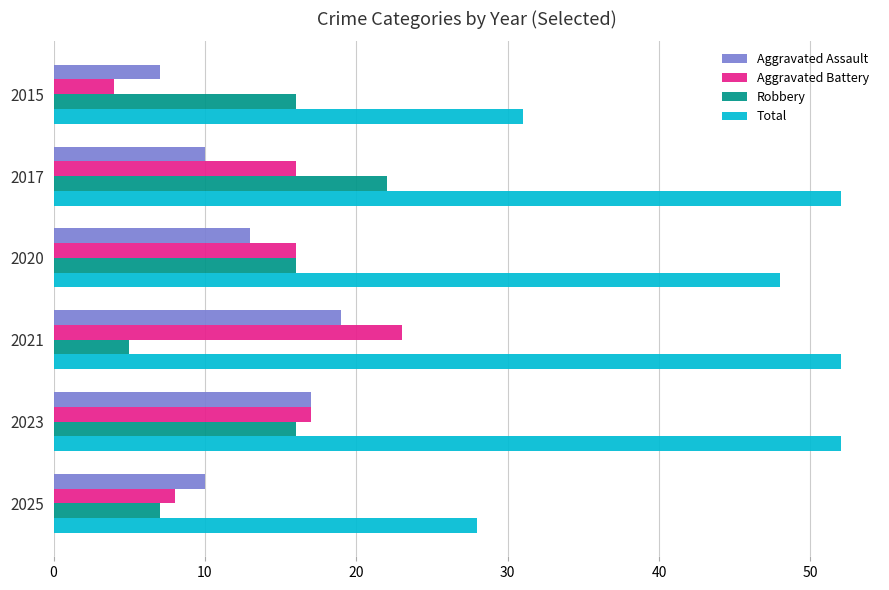

What is the difference between the maximum and minimum values in the Robbery series?

17